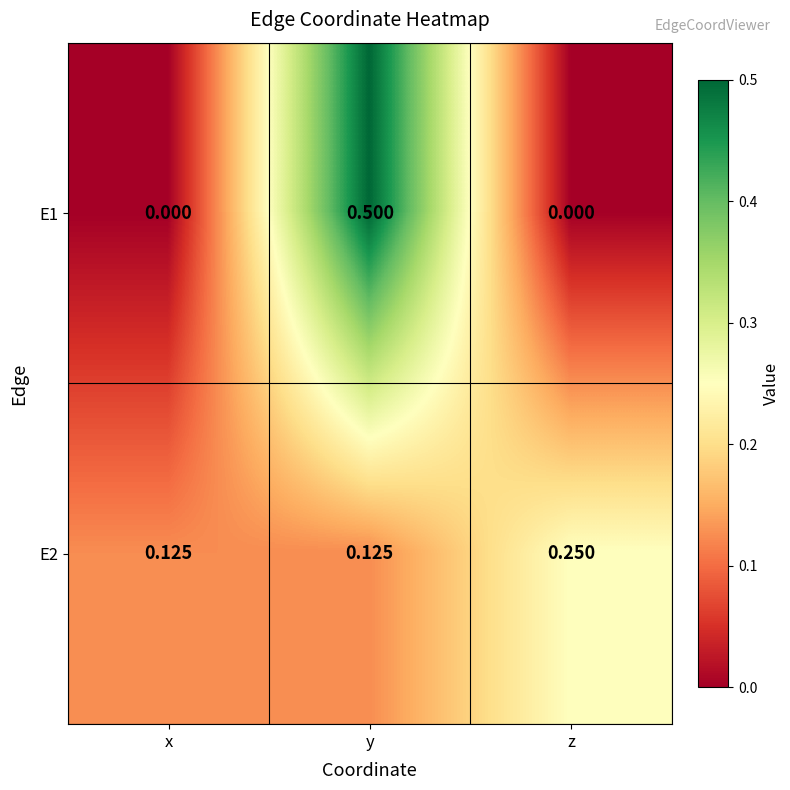

Which series changed the most between x and z?

E2